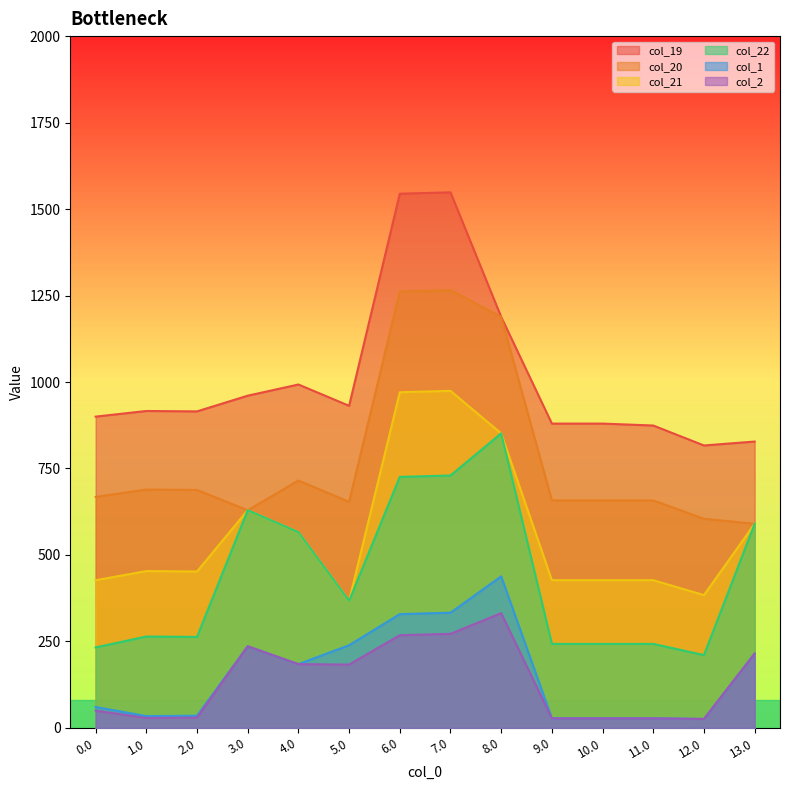

Does the chart have visible grid lines?

No